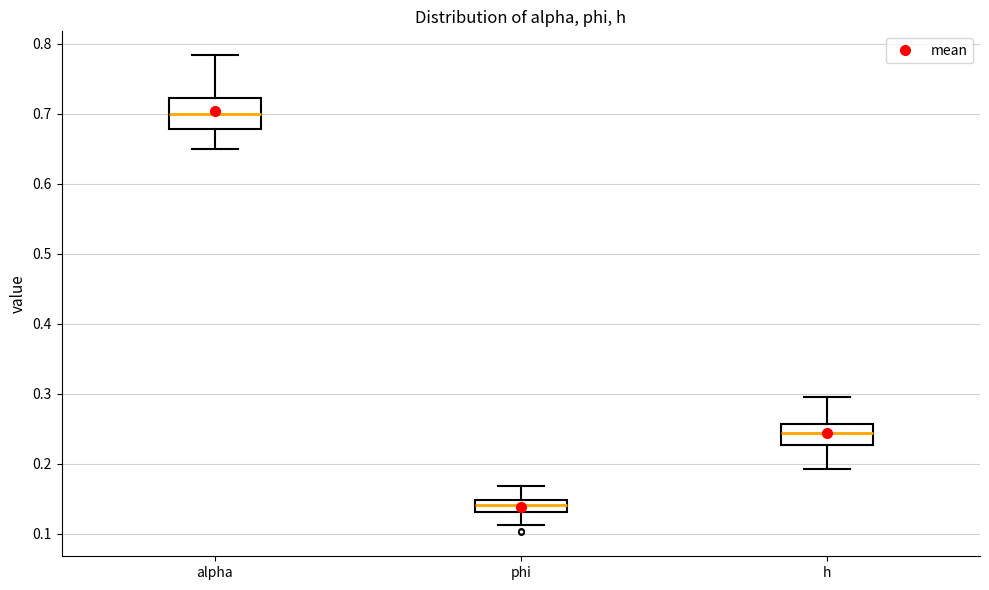

Comparing the boxes themselves (not the whiskers), which one is the tallest?

alpha